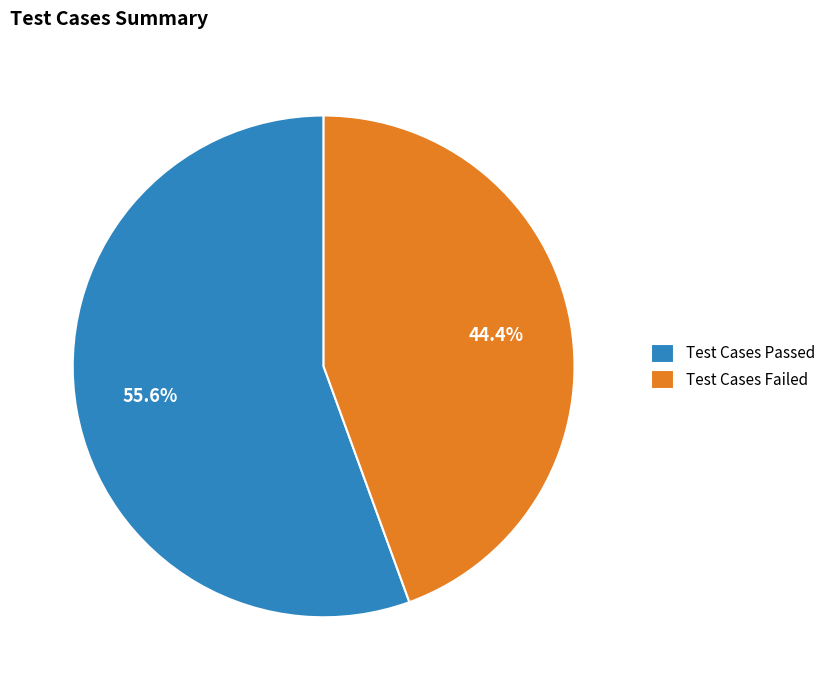

What percentage do Test Cases Failed and Test Cases Passed together represent?

100.0%